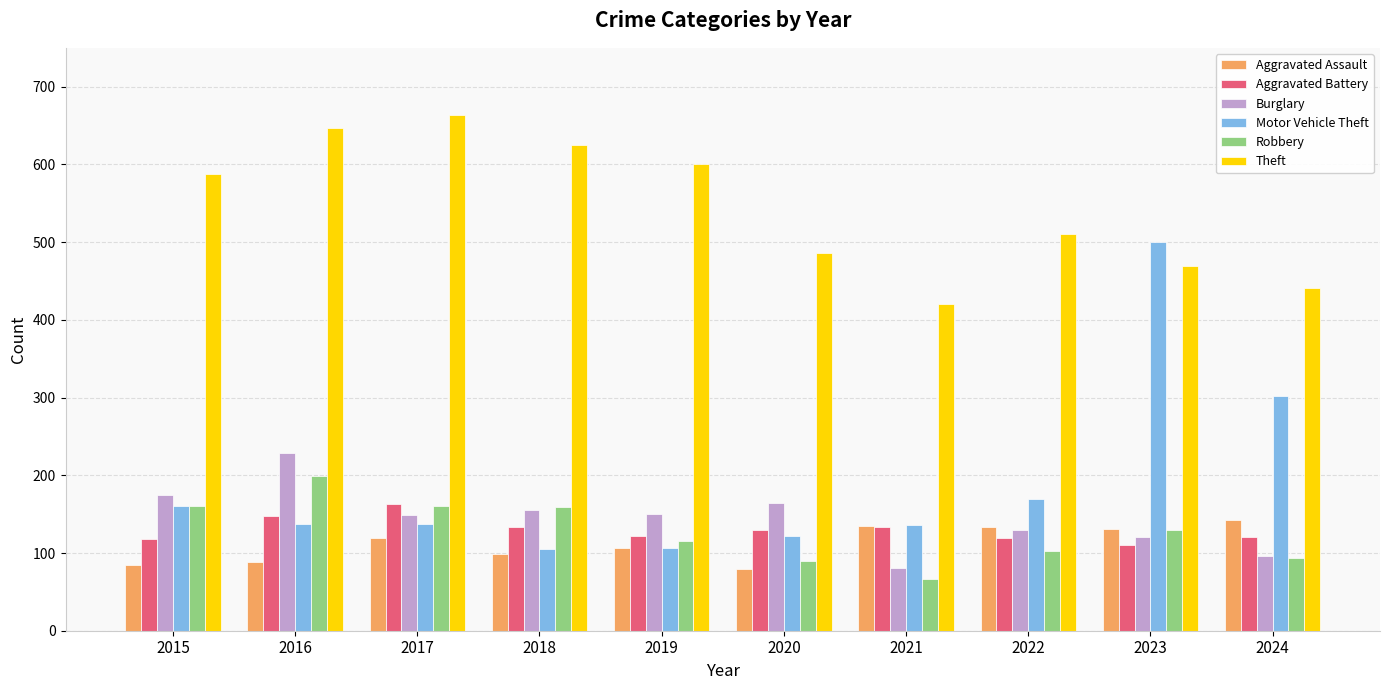

What is the maximum value for Burglary?

229